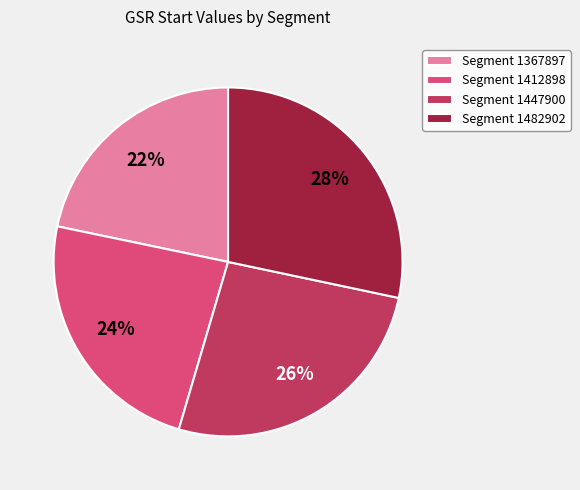

True or false: Segment 1482902 accounts for 28% of the total.

True